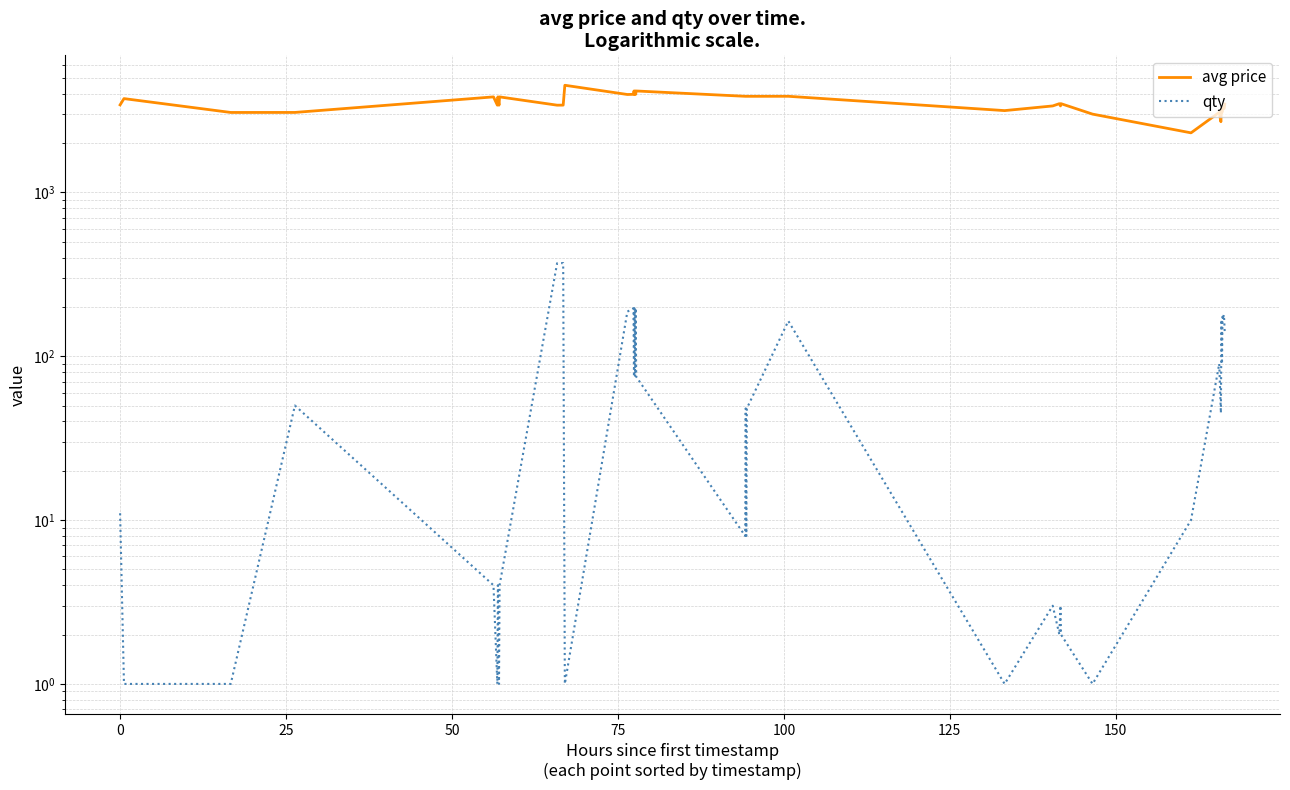

What is the value of the avg price point at the 28th from the left?

3366